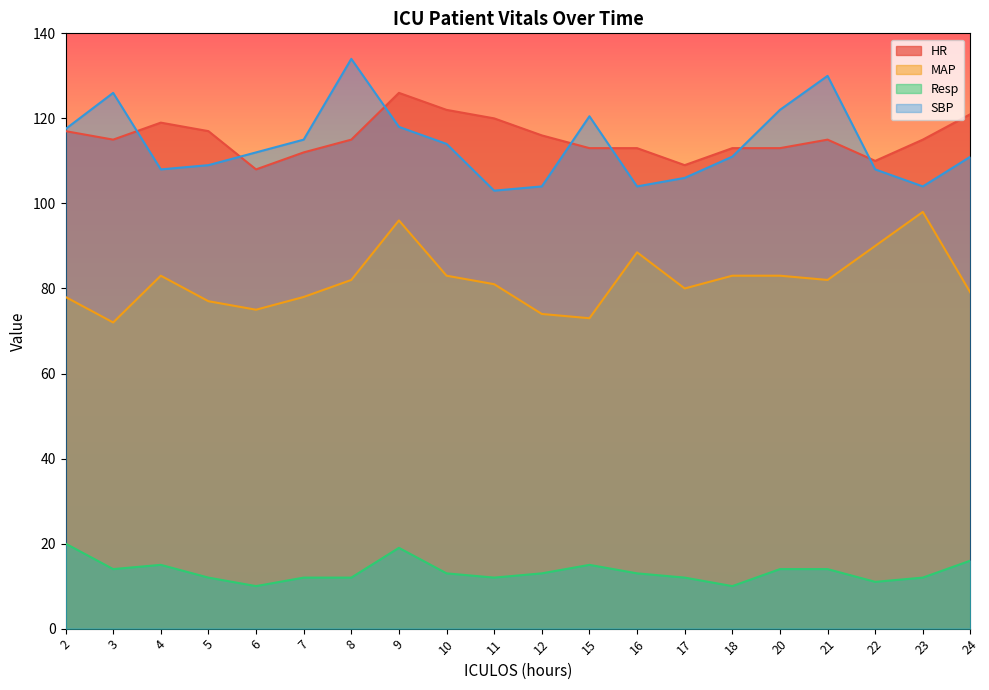

How many categories are shown in the chart?

20